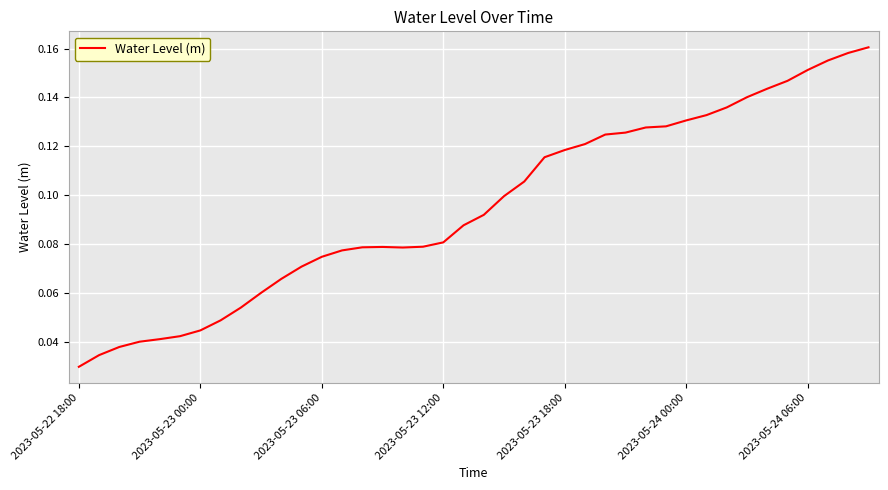

At which category does the chart reach its minimum across all series?

2023-05-22 18:00